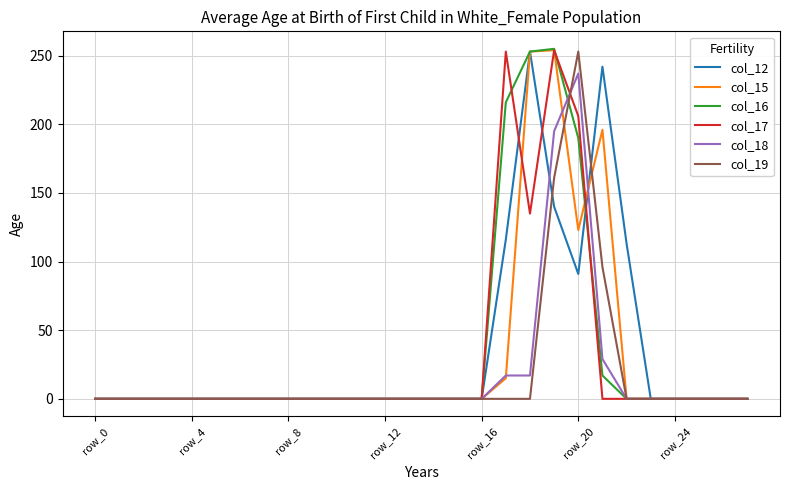

Is it true that col_12 equals 0 at row_0?

True